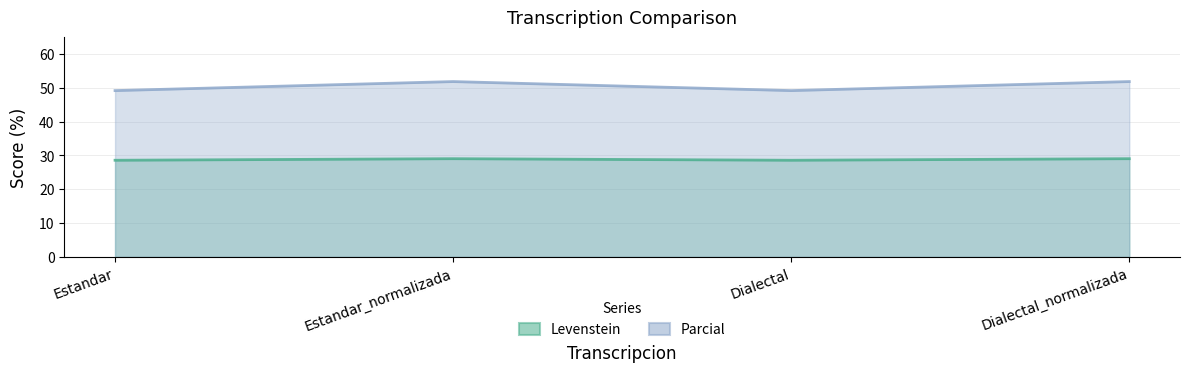

True or false: Levenstein has a value of 40.3 at Dialectal_normalizada.

False